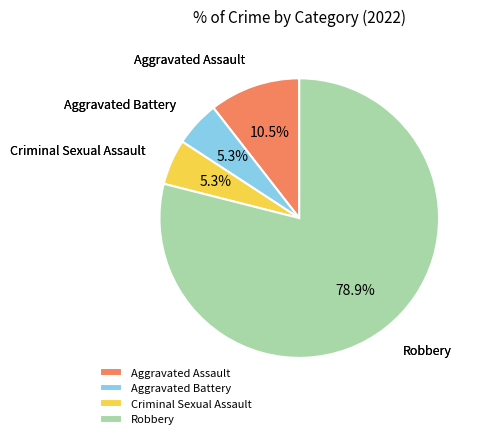

Does any single category account for the majority?

Yes